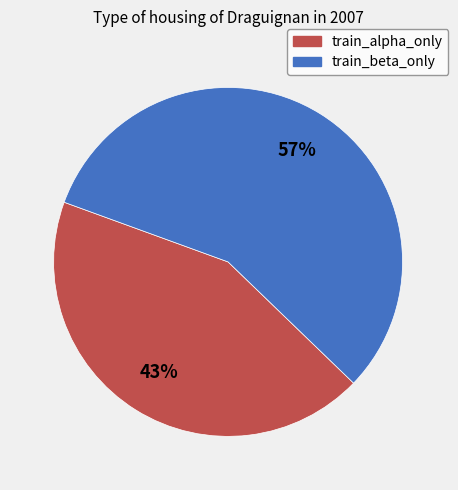

To the nearest percent, what is the average slice percentage?

50%